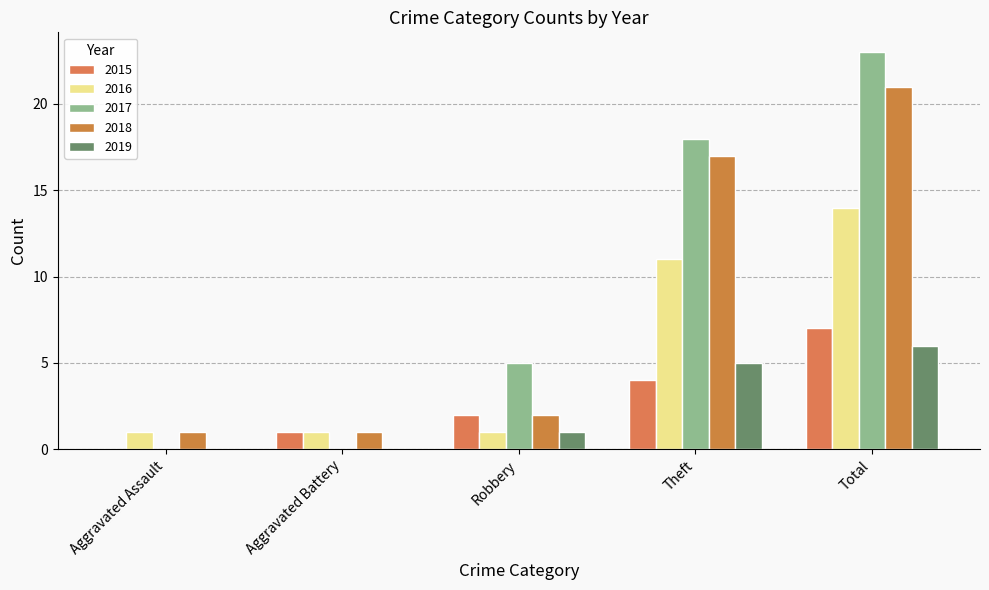

Which series has the widest spread of values?

2017